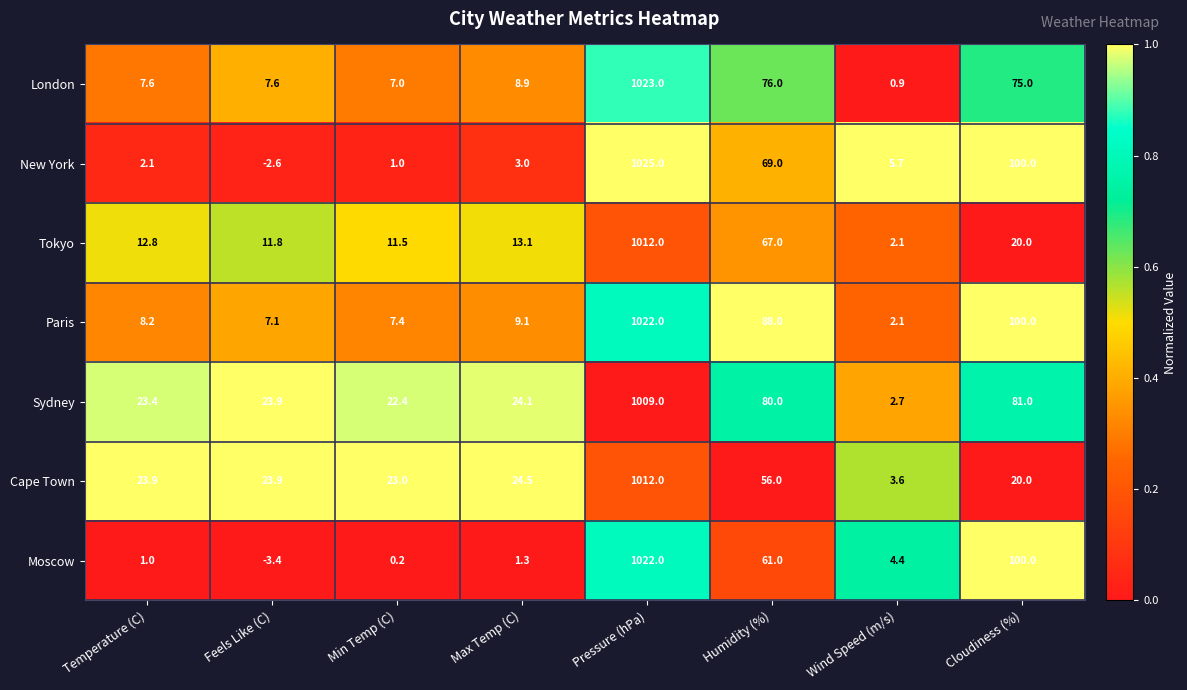

List the labels in order of New York value, largest first.

Pressure (hPa), Cloudiness (%), Humidity (%), Wind Speed (m/s), Max Temp (C), Temperature (C), Min Temp (C), Feels Like (C)